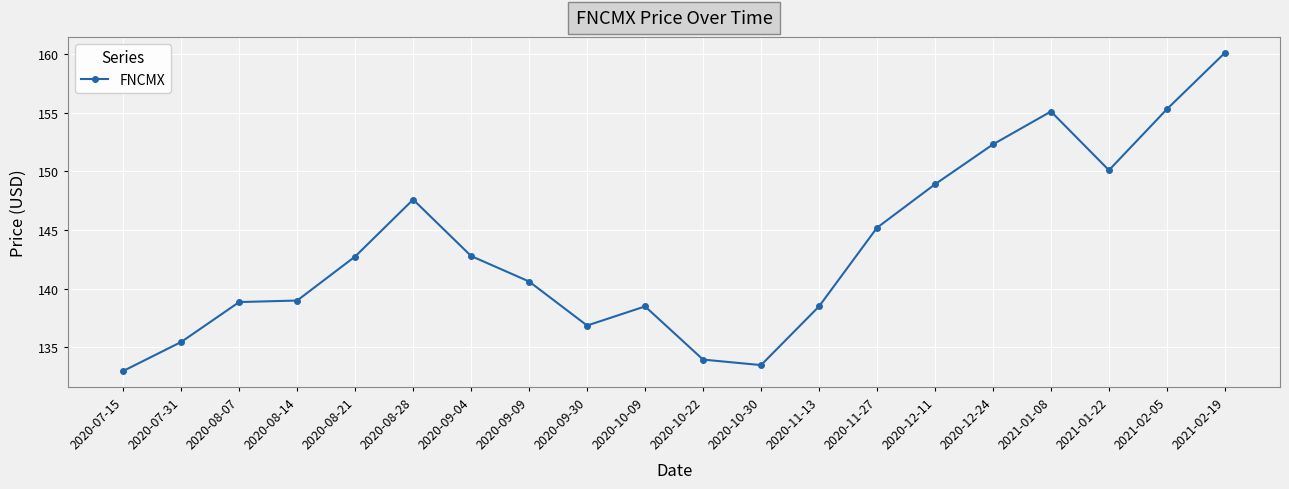

What is the greatest value displayed?

160.1